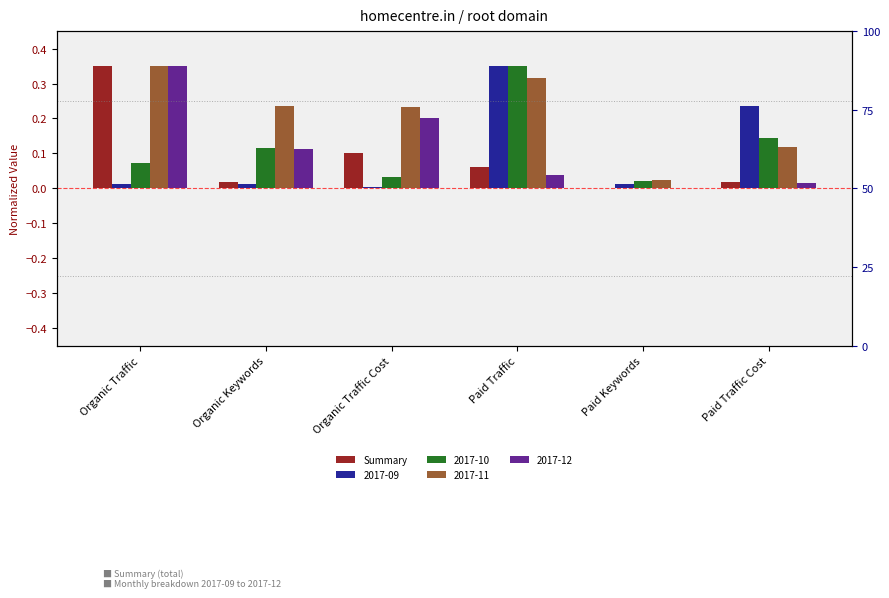

What is the label of the 3rd bar from the right?

Paid Traffic